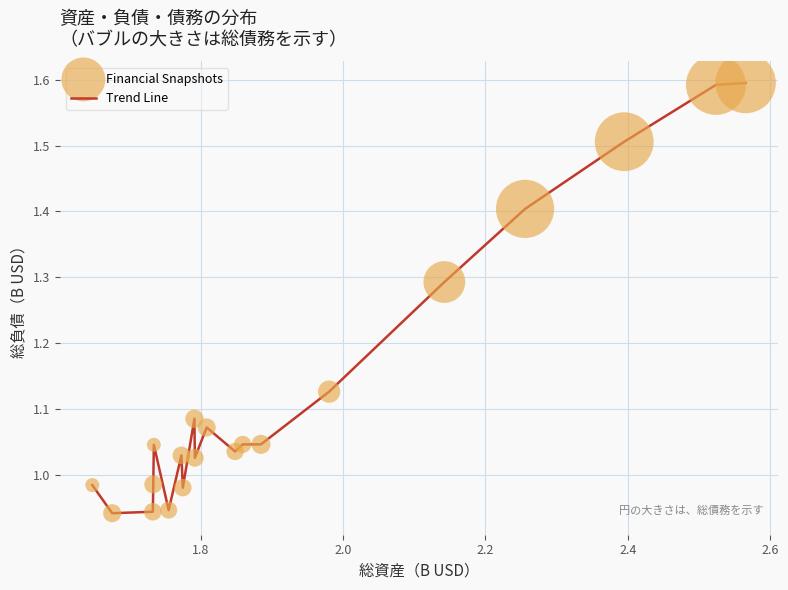

Is this an area chart (filled region under the line)?

No